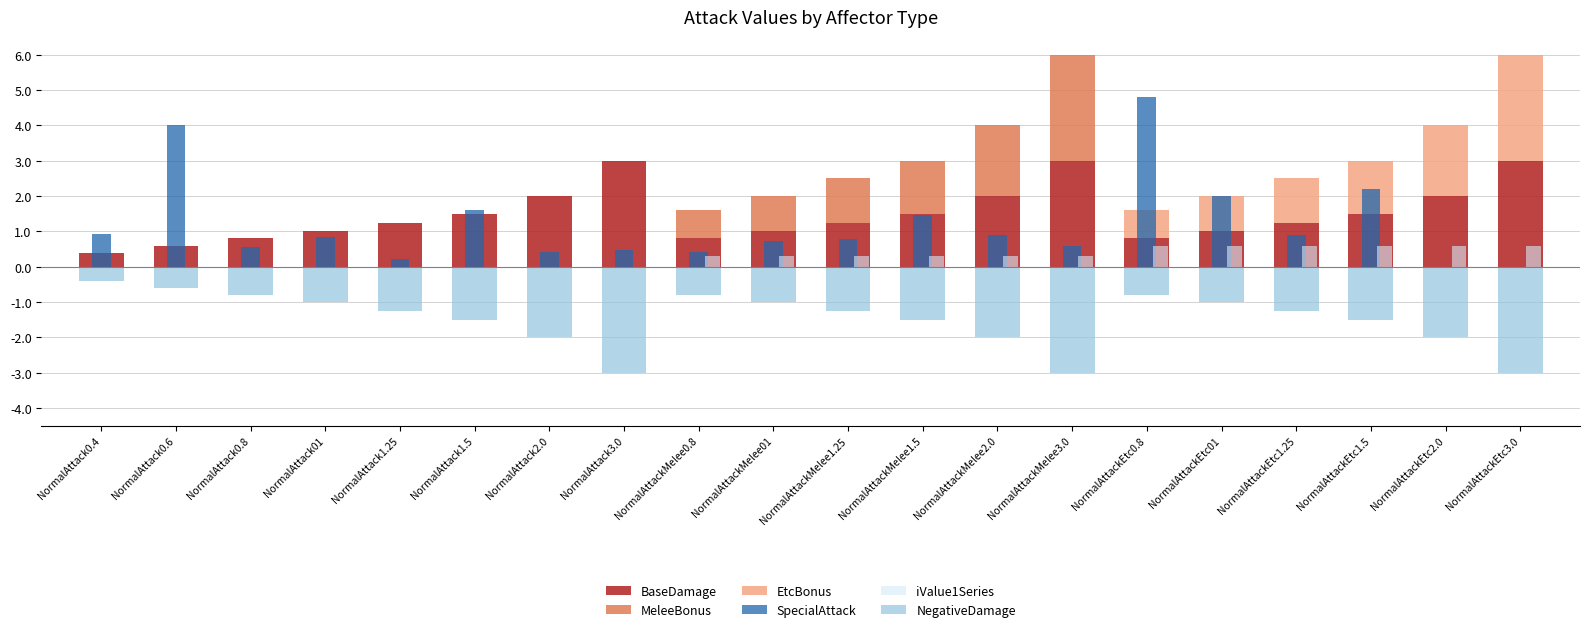

How many positive values does the iValue1Series series have?

12